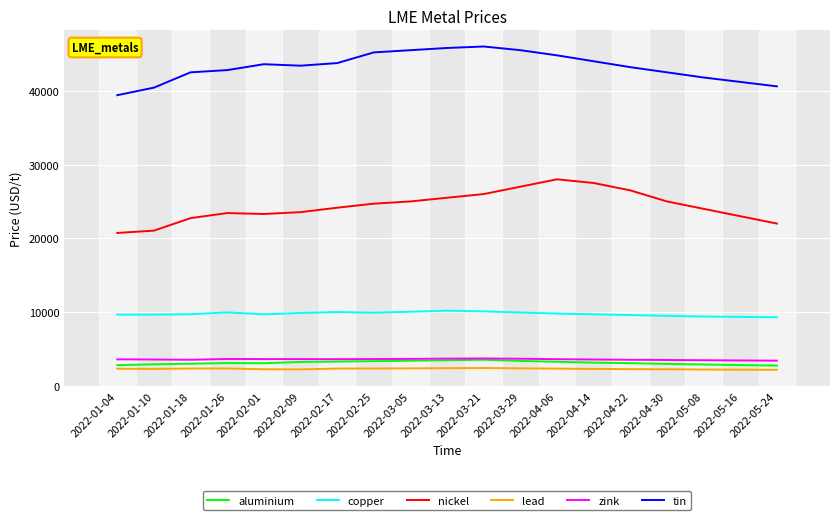

Is the value of nickel at 2022-03-29 greater than the value of lead at 2022-03-29?

Yes